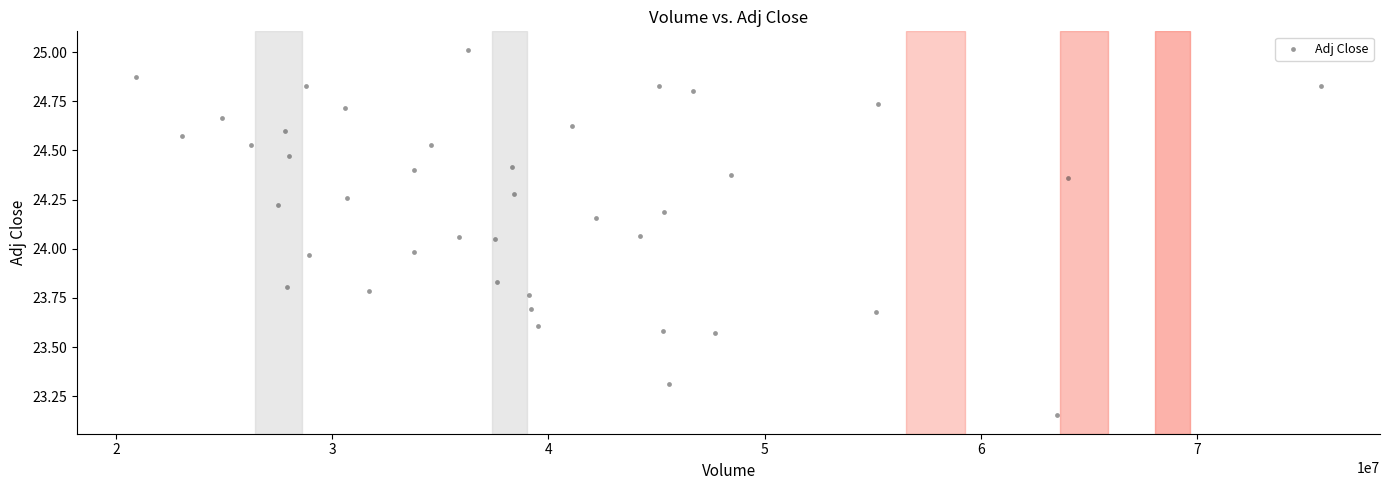

What is the range of Y values (max minus min)?

1.9